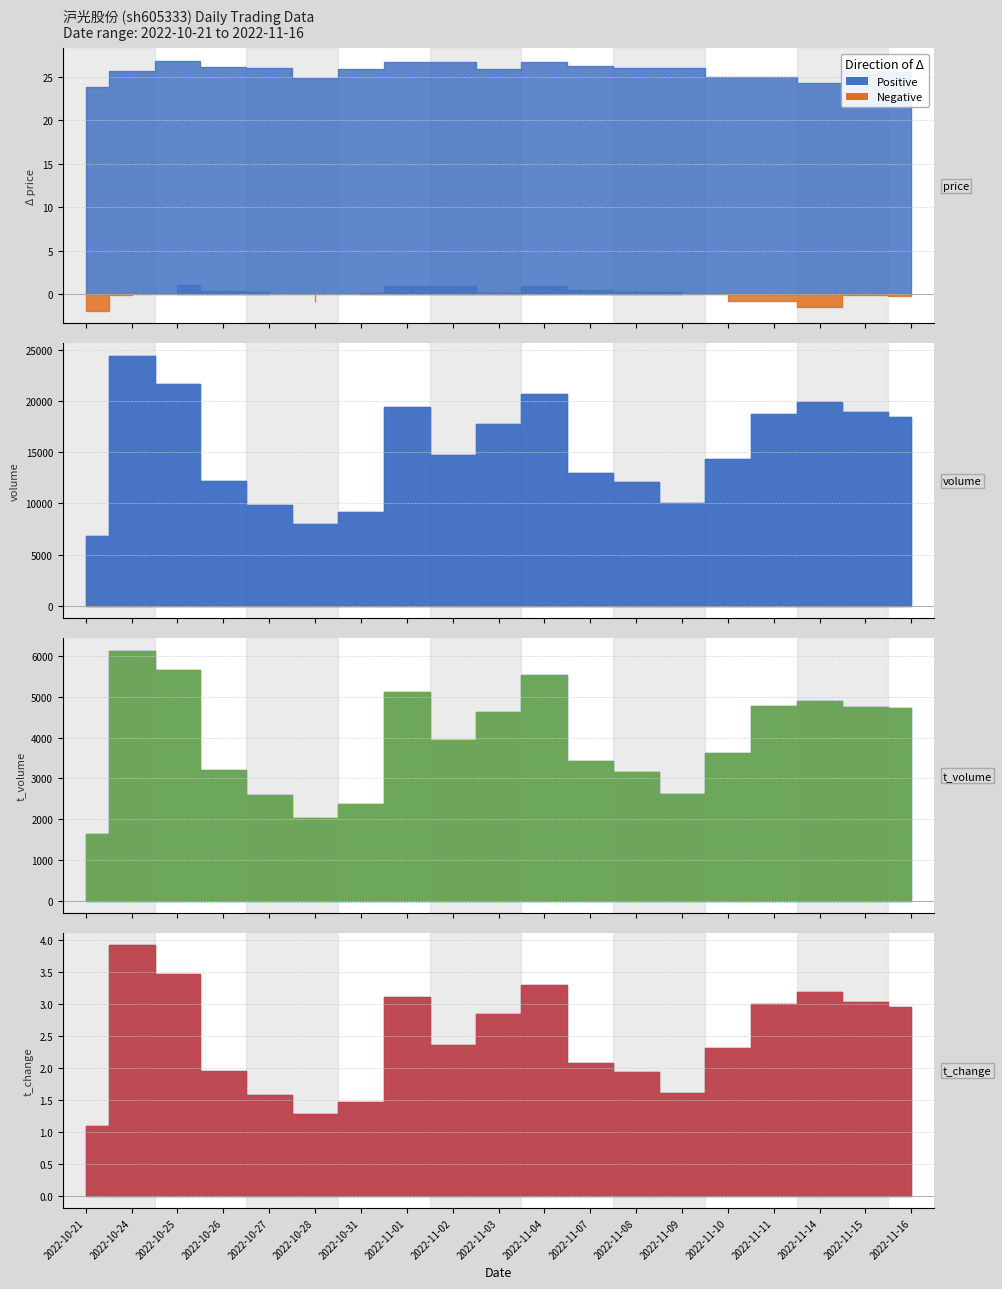

What is the total value across all series at 2022-11-03?

22408.8